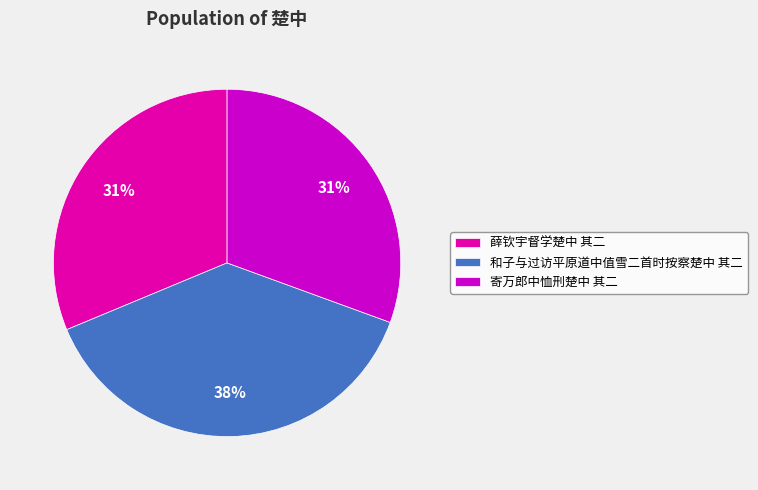

What is the ratio of the value at 寄万郎中恤刑楚中 其二 to the value at 和子与过访平原道中值雪二首时按察楚中 其二?

0.8